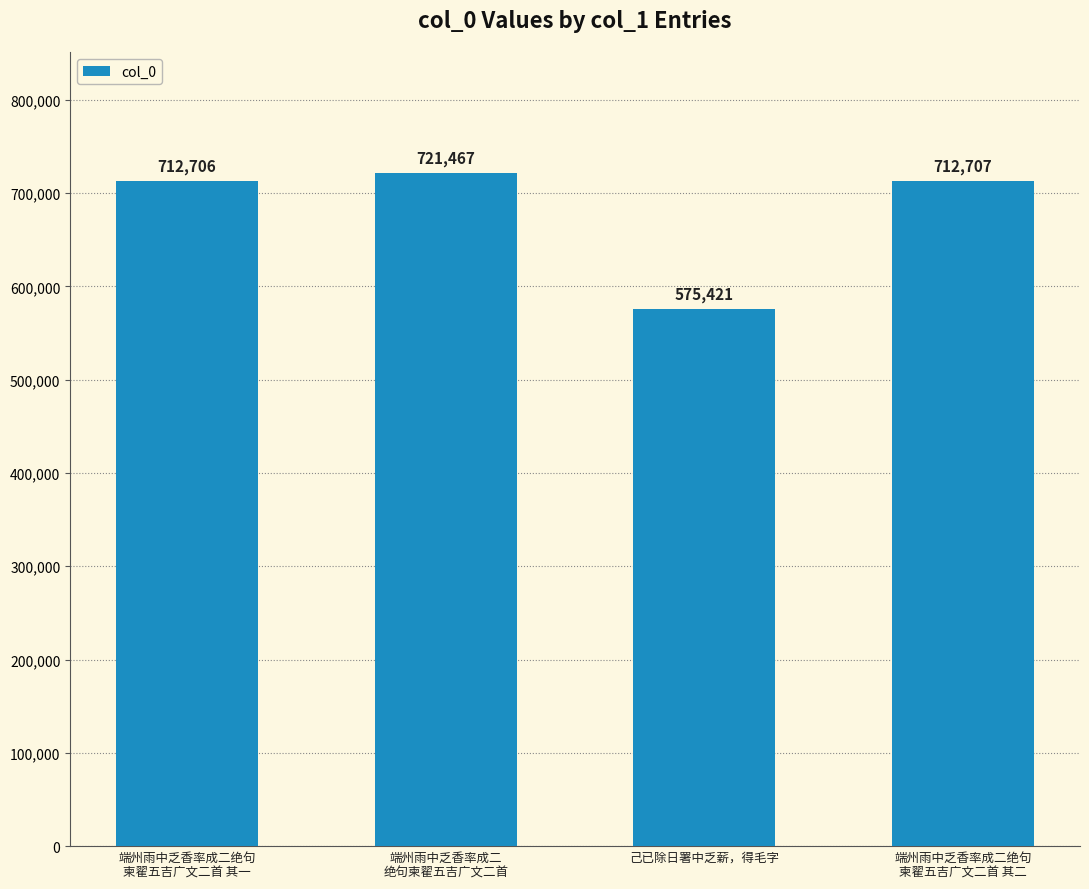

List the labels in order of value, largest first.

端州雨中乏香率成二
绝句柬翟五吉广文二首, 端州雨中乏香率成二绝句
柬翟五吉广文二首 其二, 端州雨中乏香率成二绝句
柬翟五吉广文二首 其一, 己已除日署中乏薪，得毛字